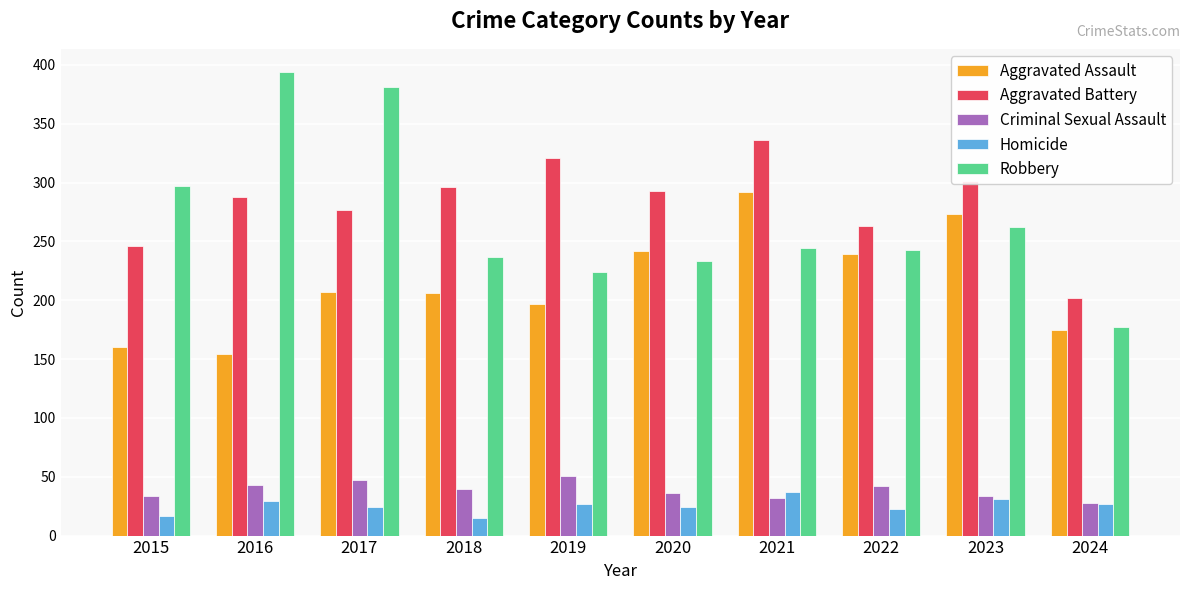

How many values in the Homicide series are below 27?

5